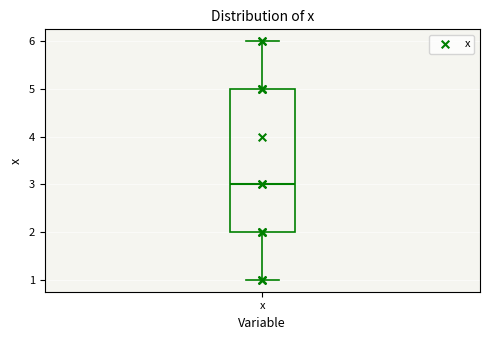

Read this box plot against the y-axis: the position of the median line, the range covered by the box, and the ends of both whiskers. The values are not printed on the chart, so give them approximately, as read against the axis.

median 3, box 2 to 5, whiskers 1 to 6